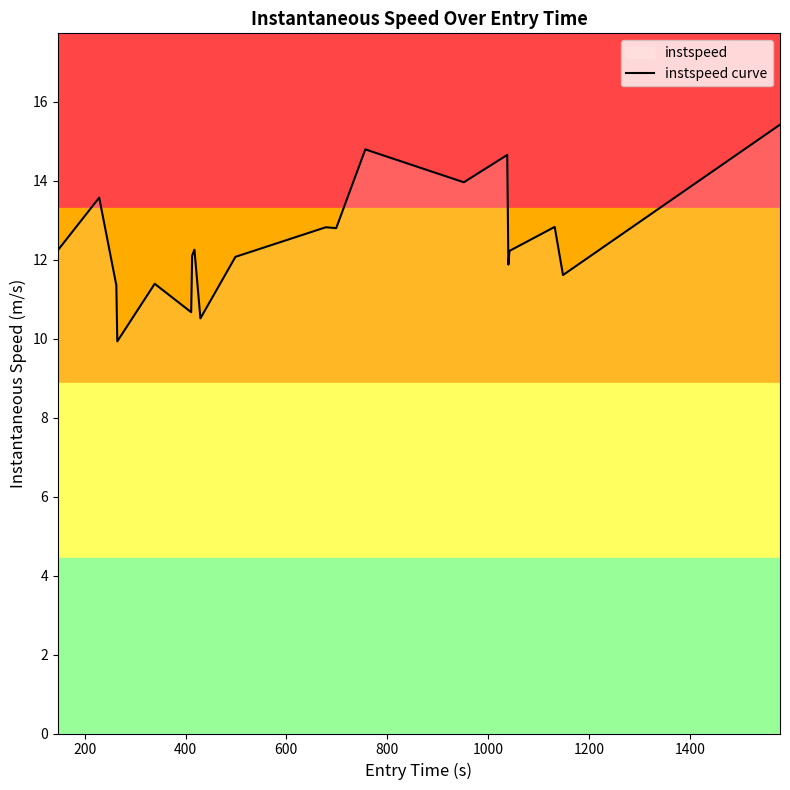

What is the greatest value displayed?

15.4